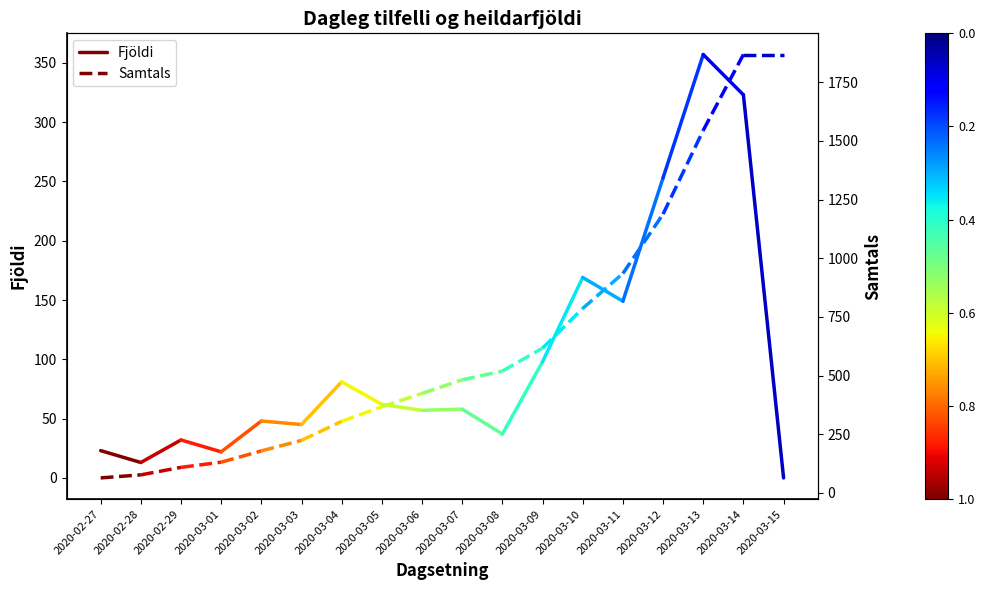

Between 2020-02-27 and 2020-02-28, which series saw the biggest shift?

Samtals